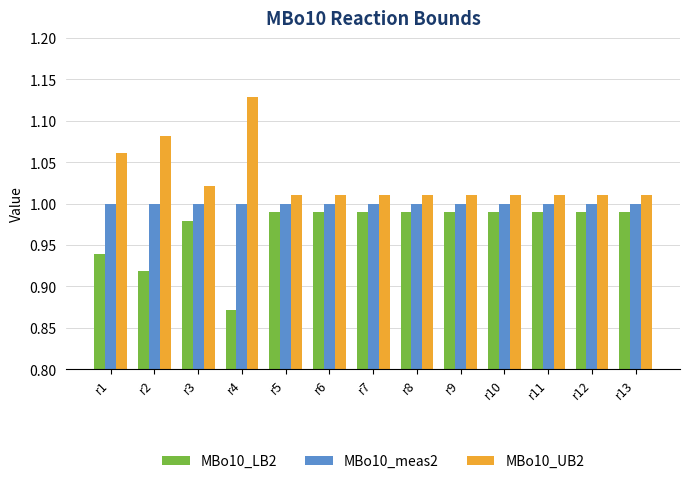

Is the value of MBo10_LB2 at r12 greater than the value of MBo10_UB2 at r7?

No